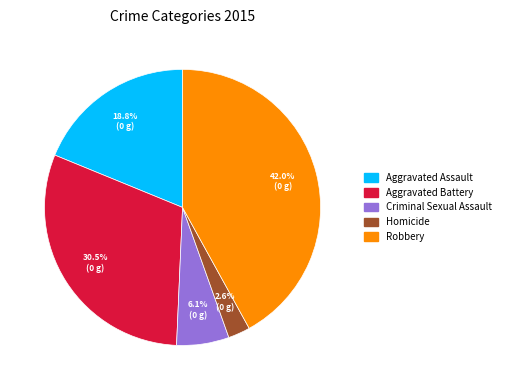

How many segments does this pie chart have?

5